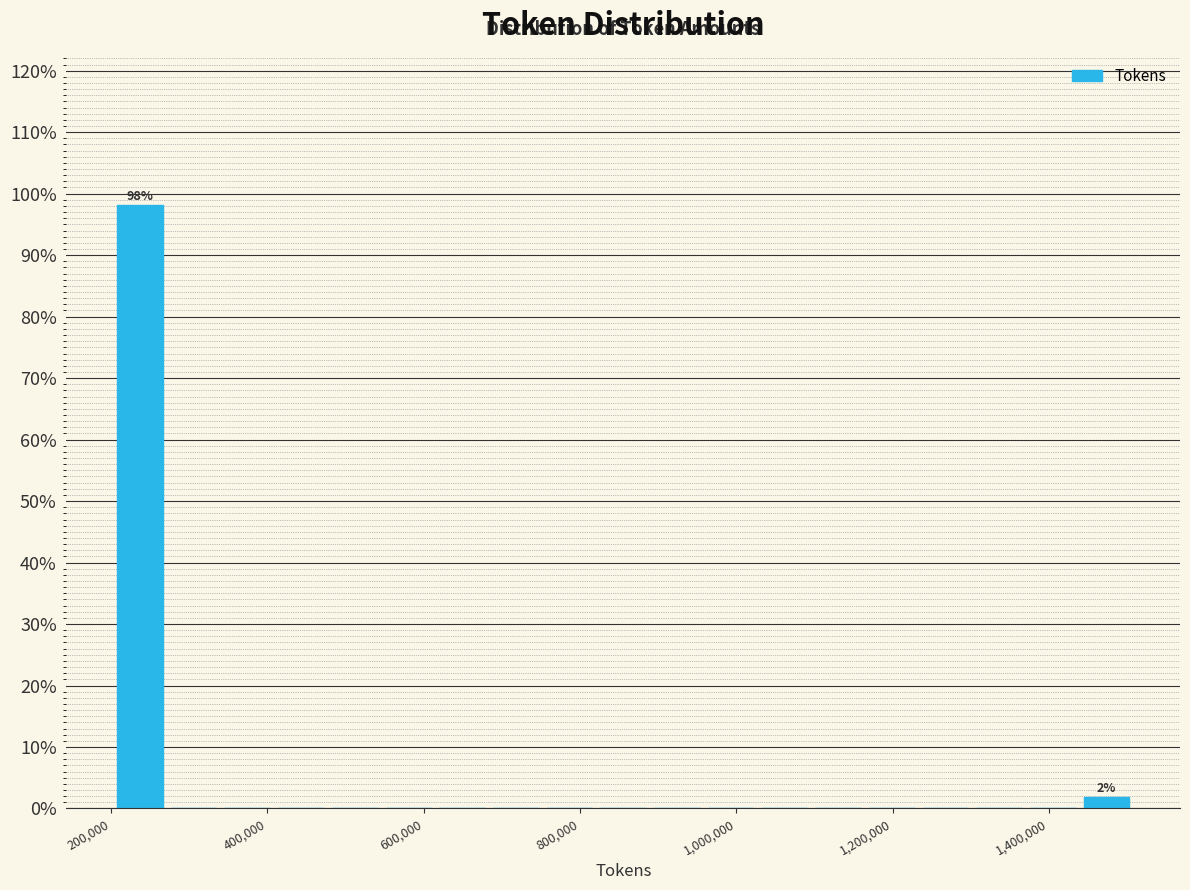

Around what value on the x-axis is the tallest bar? Give the approximate position of its centre, as read against the axis.

240000